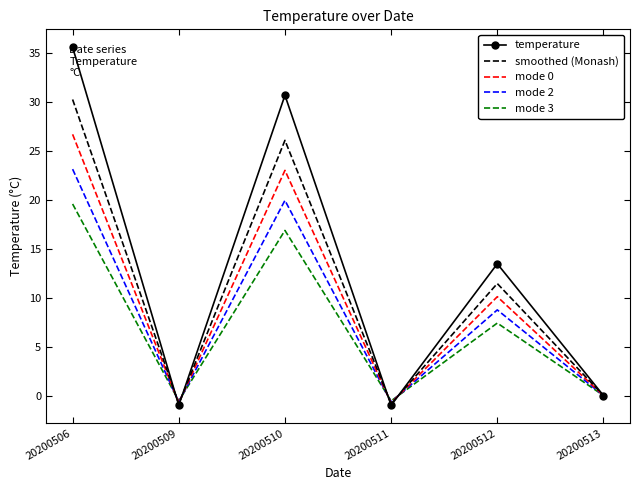

At which label does smoothed (Monash) reach its peak?

20200506